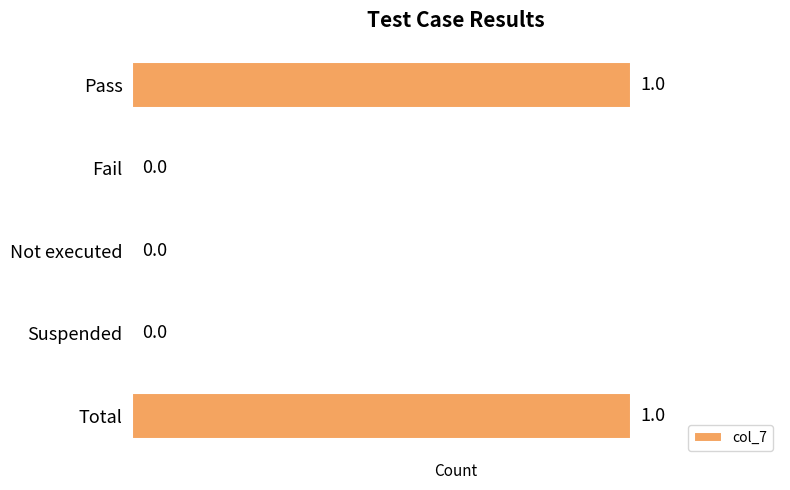

How many values are between 0 and 1?

5